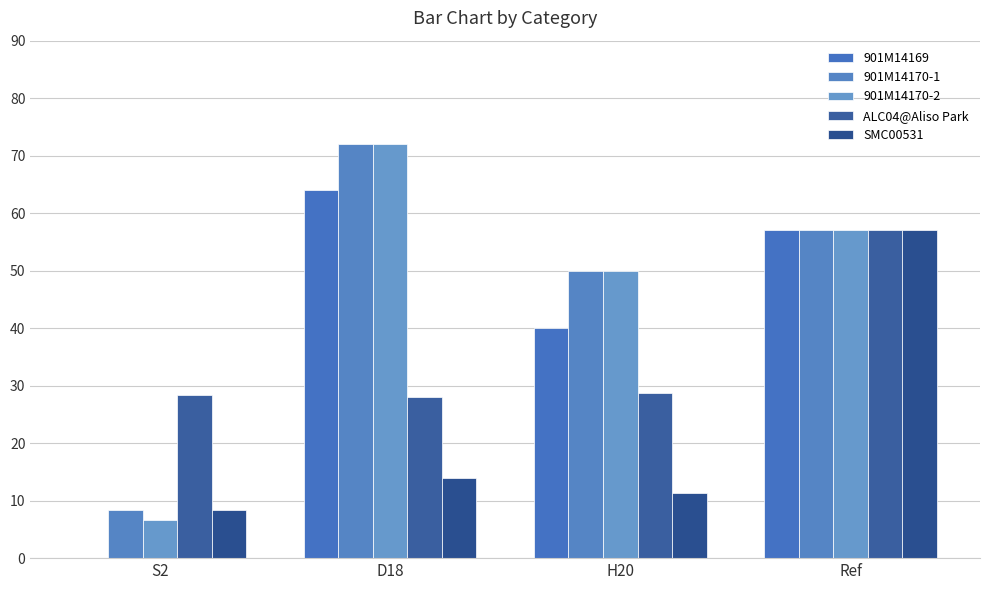

Reading left to right, extract all data points from this chart.

901M14169: 0.0	64.0	40.0	57.0
901M14170-1: 8.3	72.0	50.0	57.0
901M14170-2: 6.7	72.0	50.0	57.0
ALC04@Aliso Park: 28.3	28.0	28.8	57.0
SMC00531: 8.3	14.0	11.2	57.0